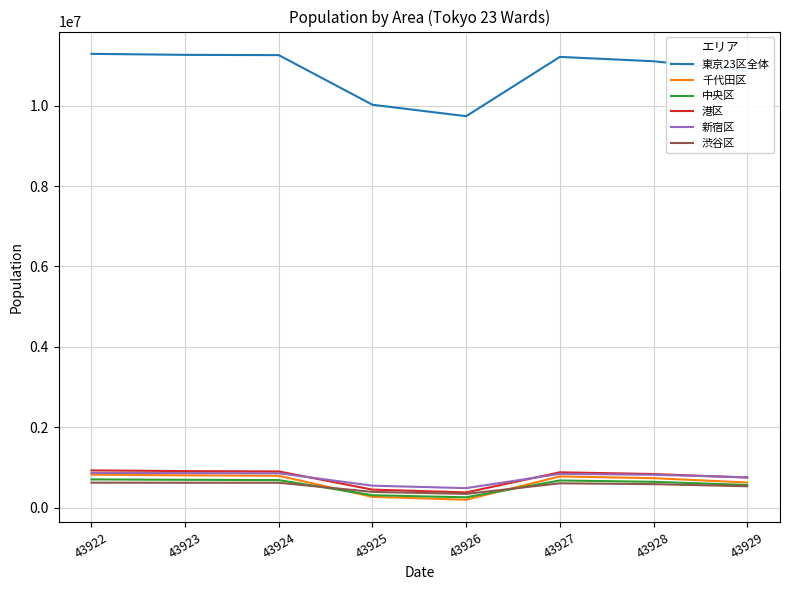

What is the highest value of the 中央区 series?

701000